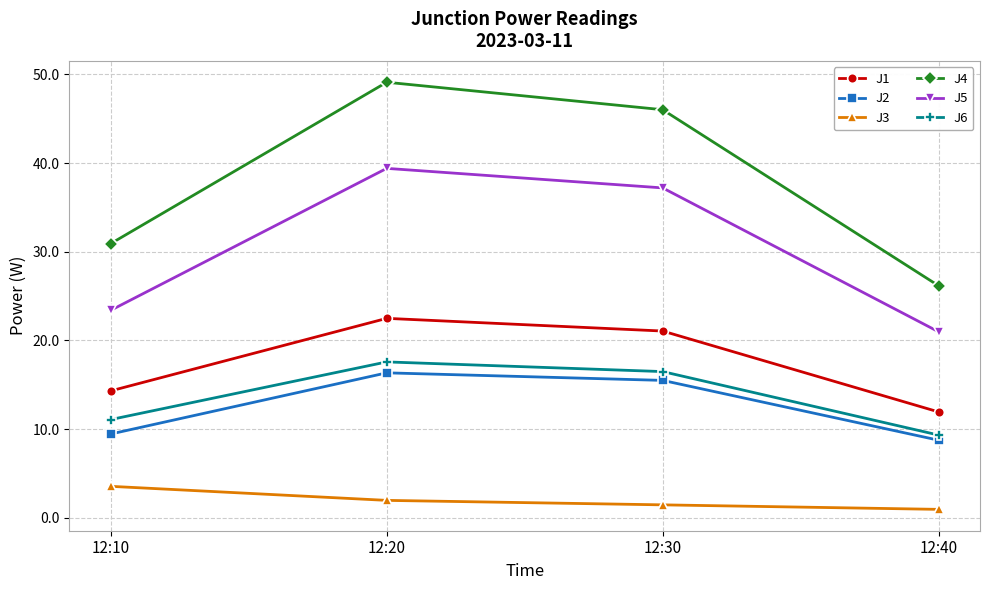

What is the difference between the highest and lowest values at 12:30?

44.6